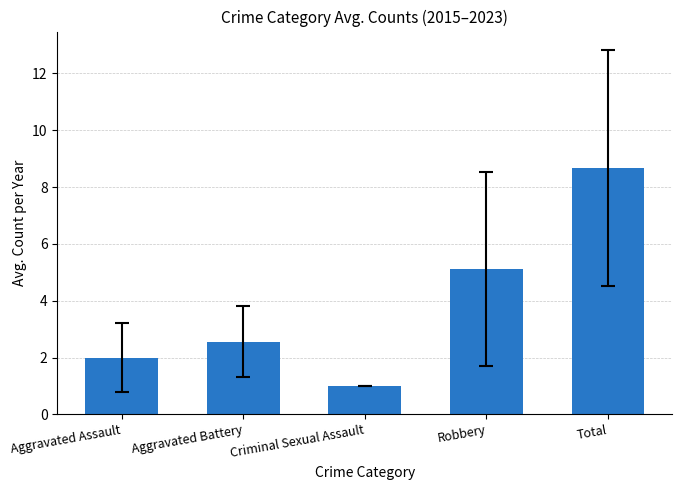

How many categories are shown in the chart?

5